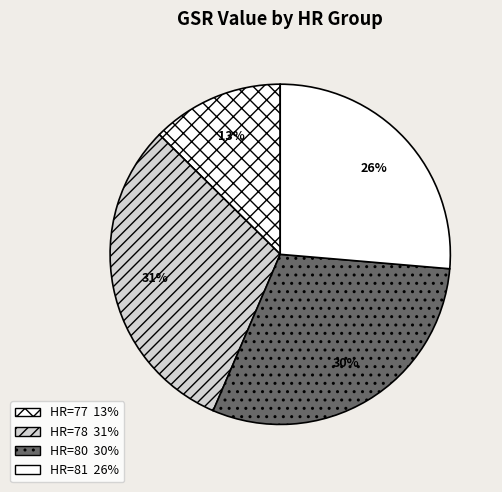

Is there any slice that represents more than half of the pie?

No